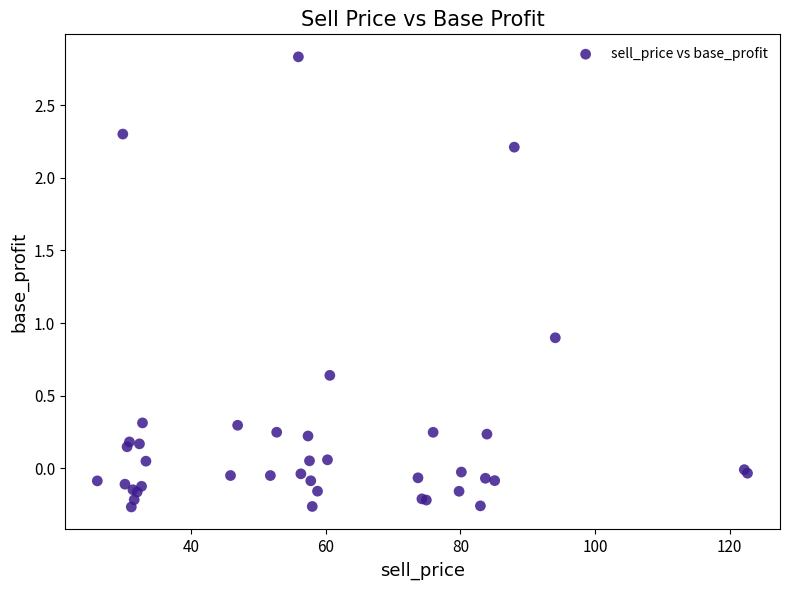

What Y value in the scatter plot is closest to 1?

0.9